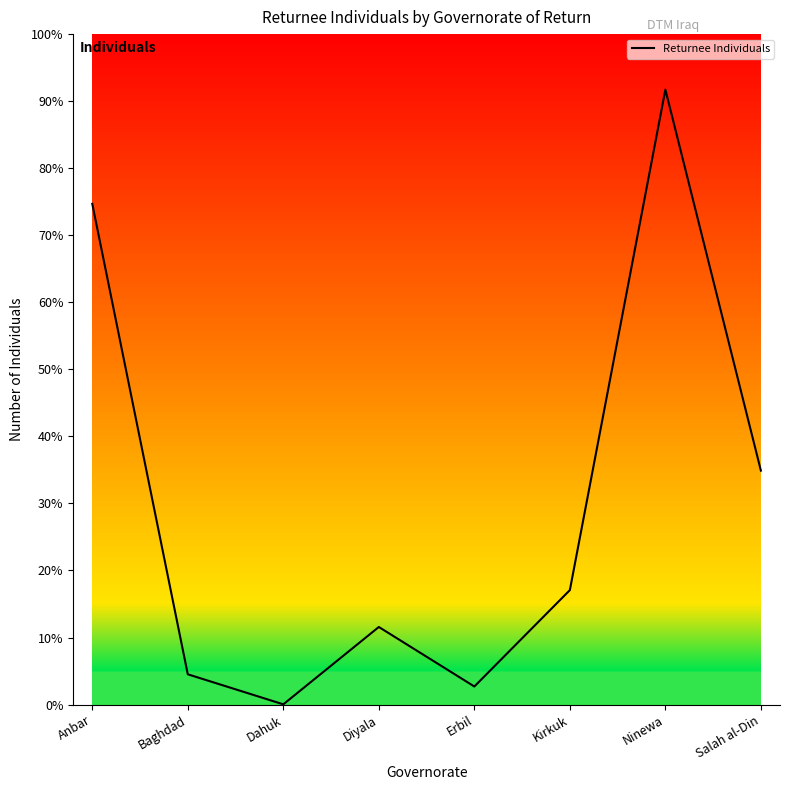

Does the chart display data point markers on the line(s)?

No